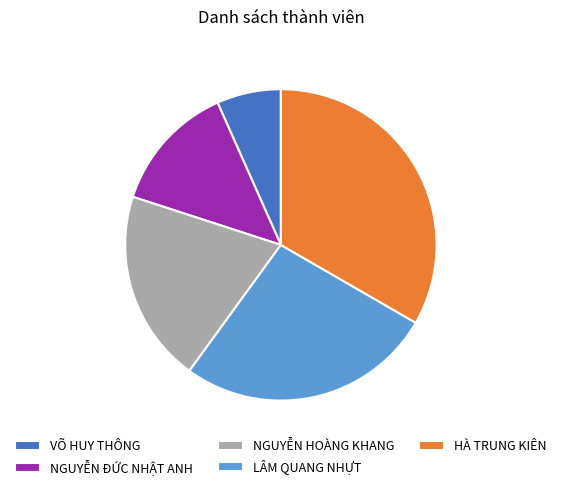

True or false: NGUYỄN HOÀNG KHANG accounts for 20% of the total.

True